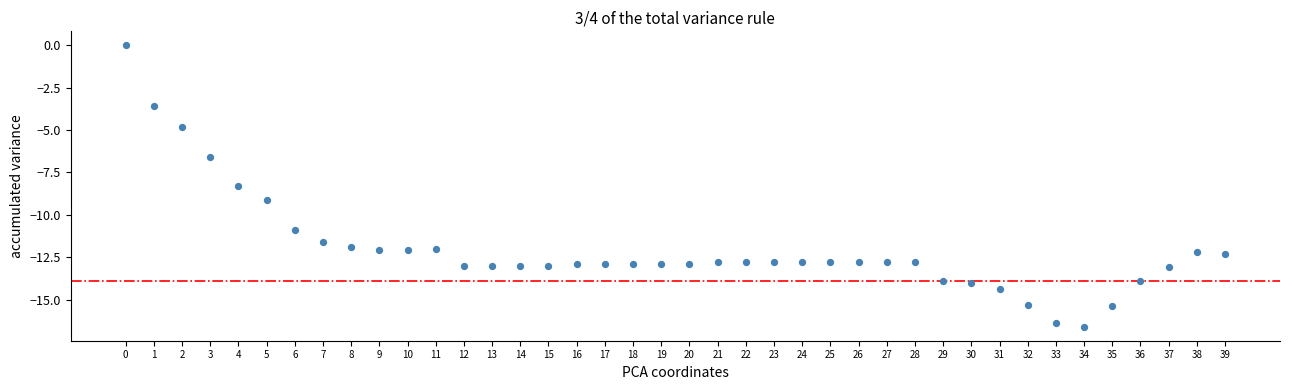

What is the range of Y values (max minus min)?

16.6